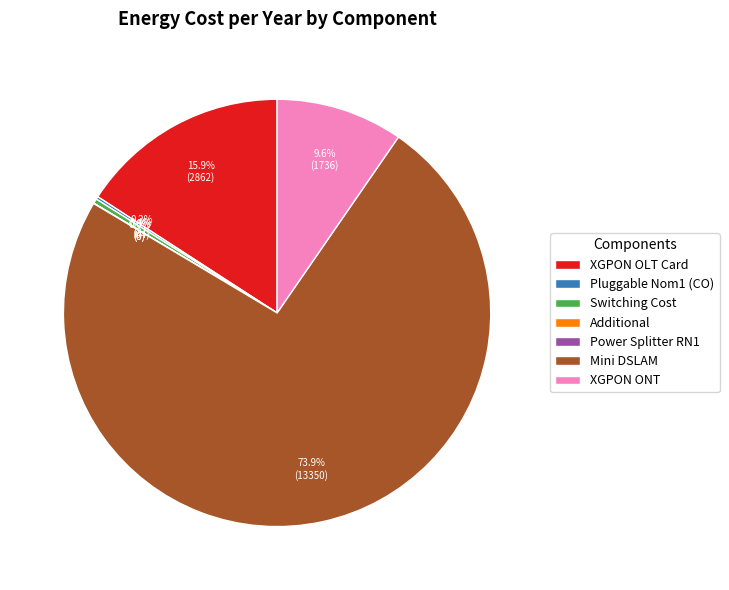

Between XGPON OLT Card and Additional, which is larger?

XGPON OLT Card